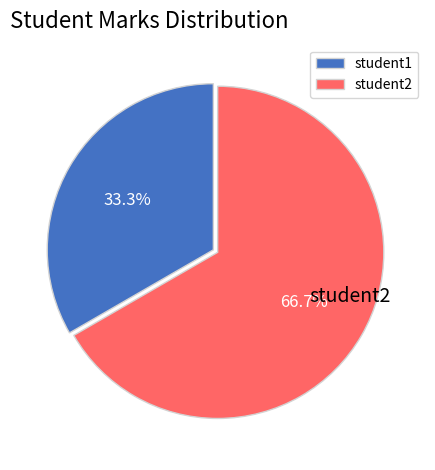

The student1 slice represents 33% of the pie. True or false?

True